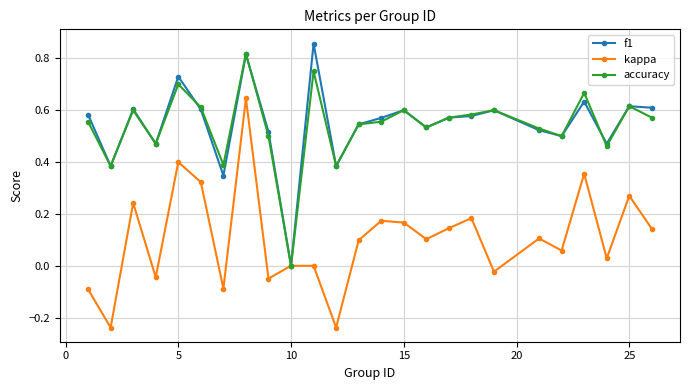

In kappa, how many points are lower than both neighbors (excluding endpoints)?

9